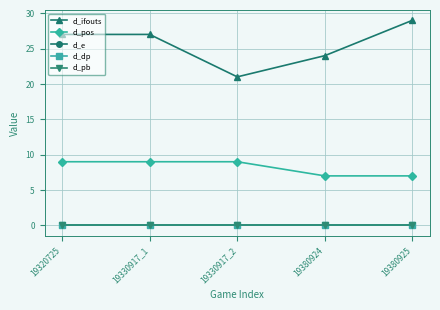

Does the chart have visible grid lines?

Yes